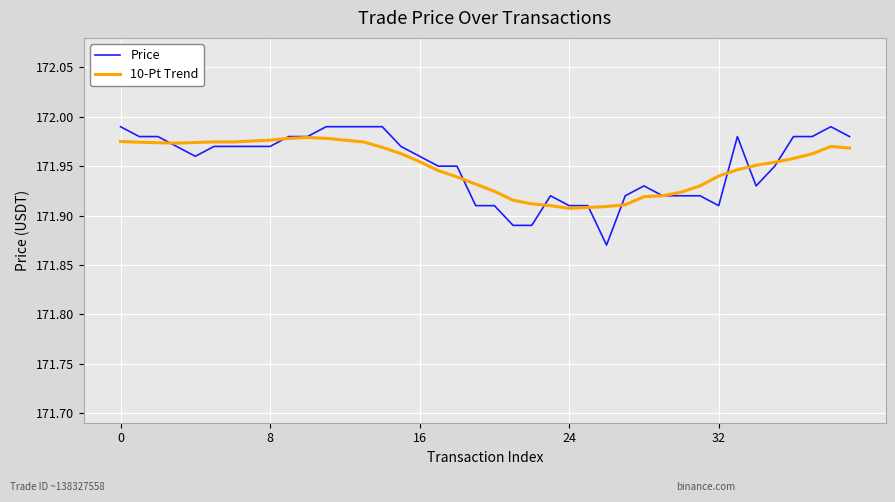

What is the difference between the maximum and second lowest values in the 10-Pt Trend series?

0.1